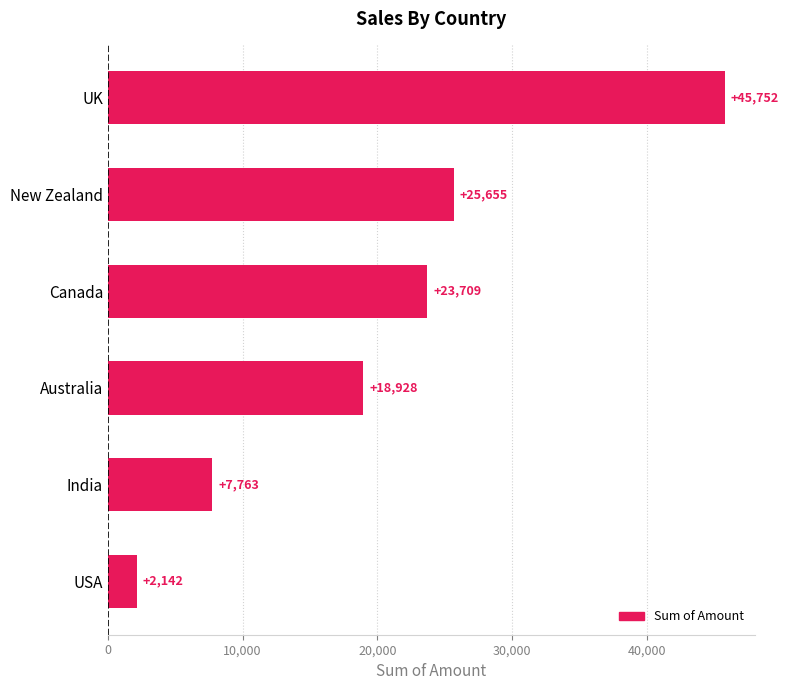

Reading bottom to top, list all the values displayed in this chart.

USA=2142	India=7763	Australia=18928	Canada=23709	New Zealand=25655	UK=45752